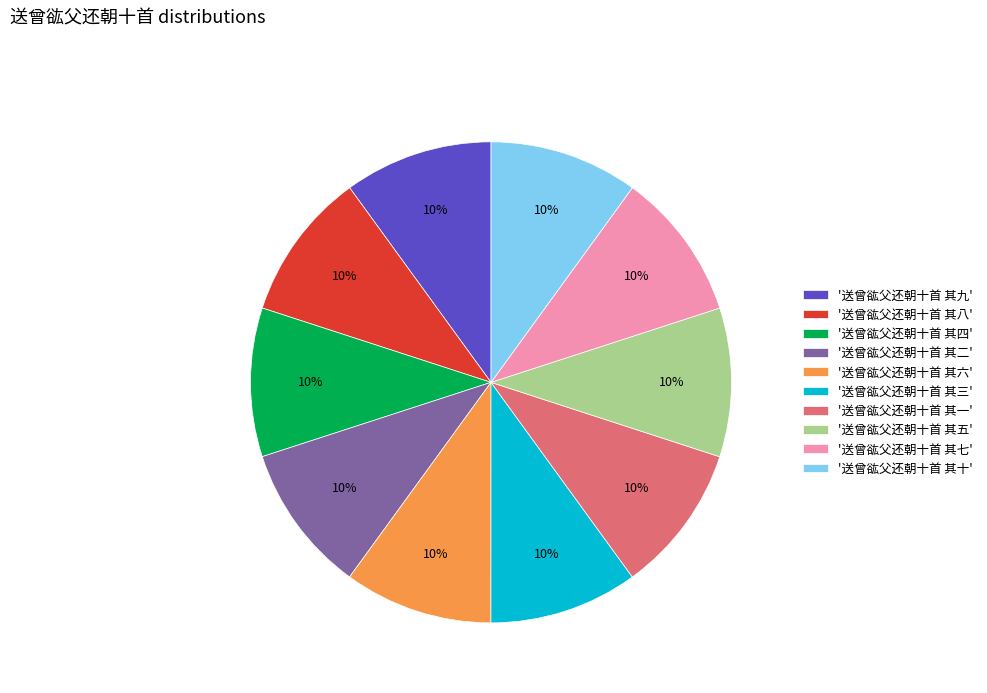

What is the ratio of the value at '送曾谹父还朝十首 其五' to the value at '送曾谹父还朝十首 其七'?

1.0